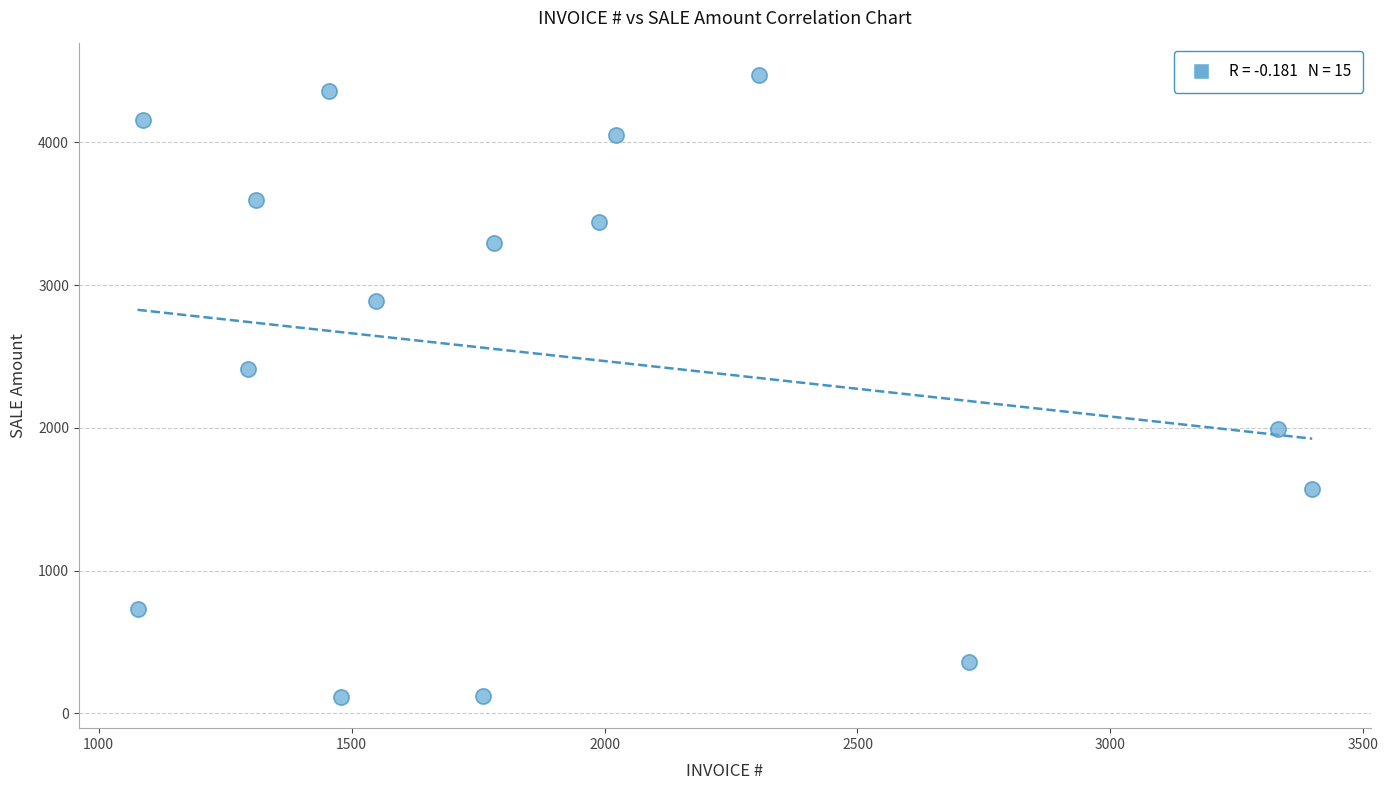

What is the range of Y values (max minus min)?

4359.1